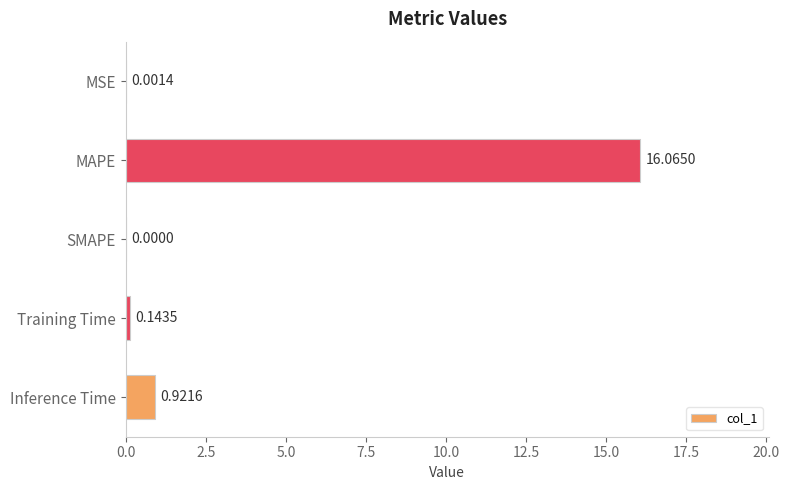

What is the change in value from MAPE to SMAPE?

-16.1